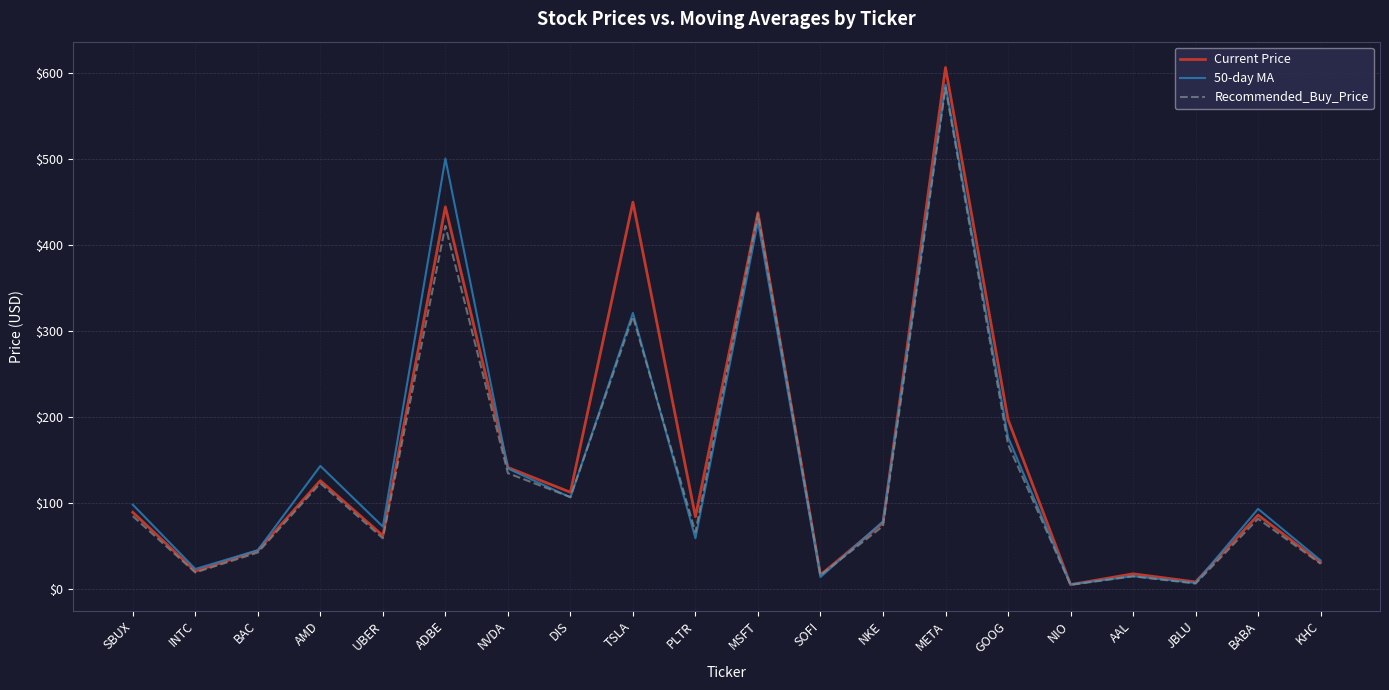

Is the value of 50-day MA at MSFT greater than the value of Current Price at NKE?

Yes